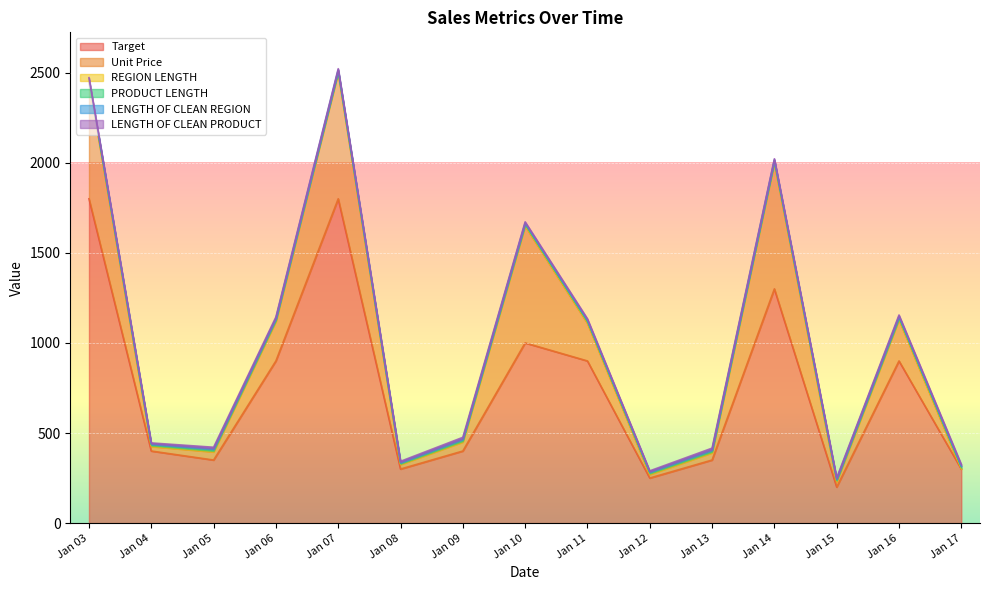

What is the total value across all series at 2025-01-04?

445